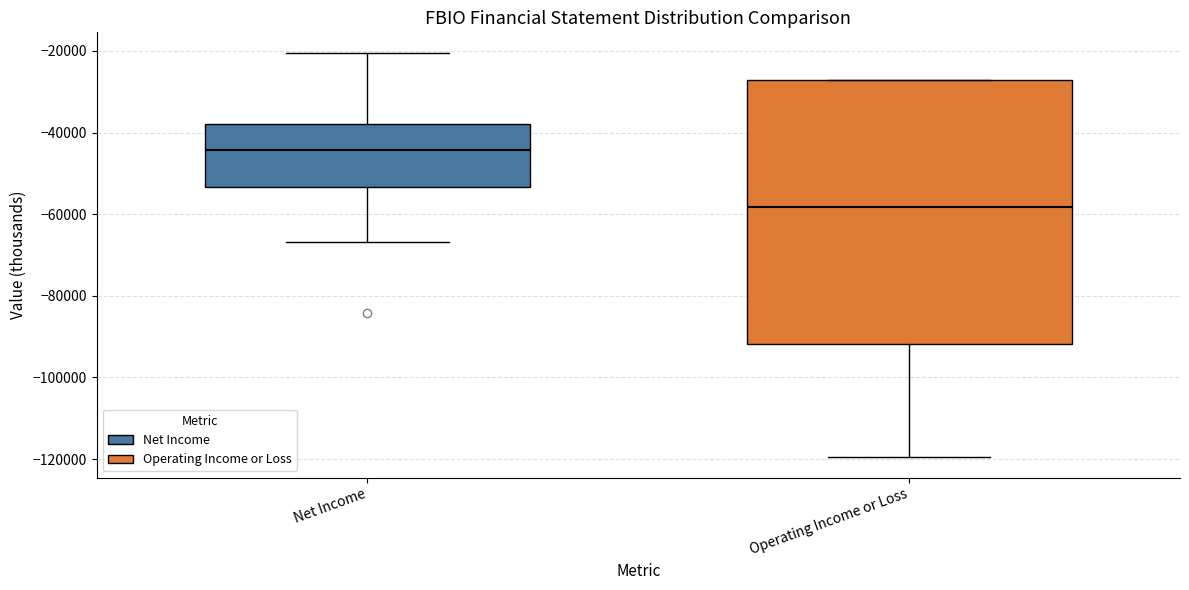

Where does the median line of the box for Net Income sit on the y-axis? The values are not printed on the chart, so give them approximately, as read against the axis.

-44000